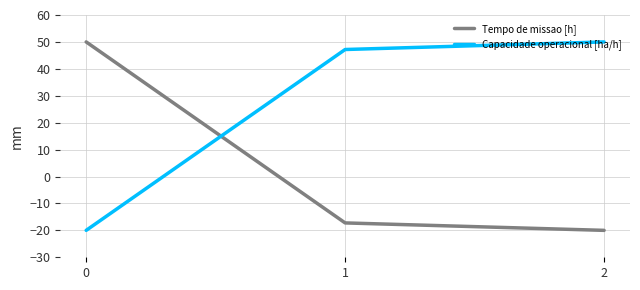

What is the average value of the Capacidade operacional [ha/h] series?

25.7